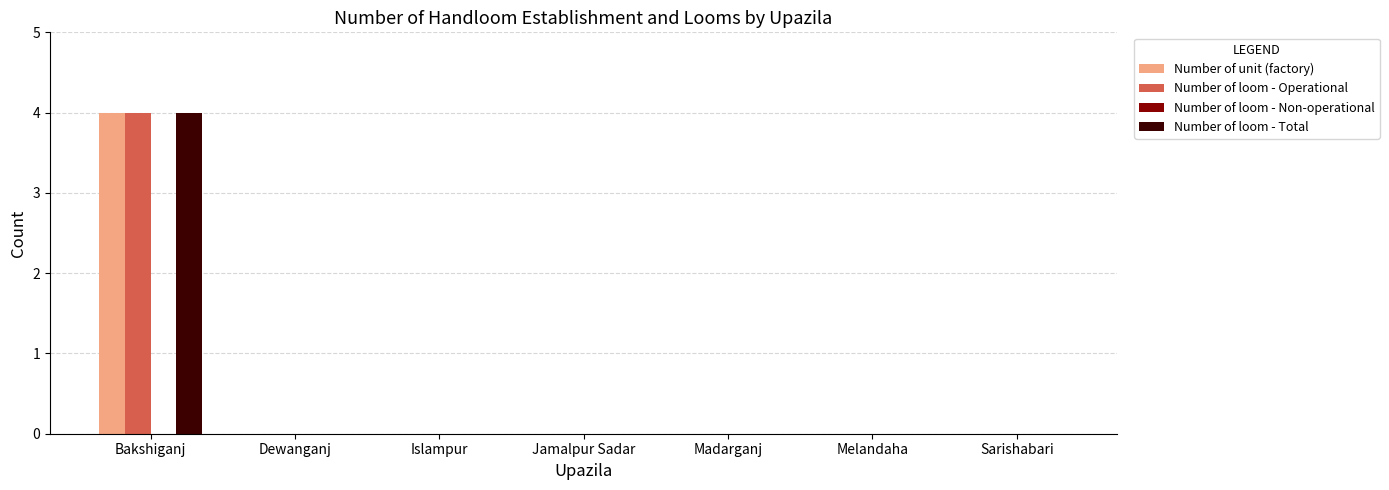

Reading left to right, transcribe all the data shown in this chart.

Number of unit (factory): Bakshiganj=4	Dewanganj=0	Islampur=0	Jamalpur Sadar=0	Madarganj=0	Melandaha=0	Sarishabari=0
Number of loom - Operational: Bakshiganj=4	Dewanganj=0	Islampur=0	Jamalpur Sadar=0	Madarganj=0	Melandaha=0	Sarishabari=0
Number of loom - Total: Bakshiganj=4	Dewanganj=0	Islampur=0	Jamalpur Sadar=0	Madarganj=0	Melandaha=0	Sarishabari=0